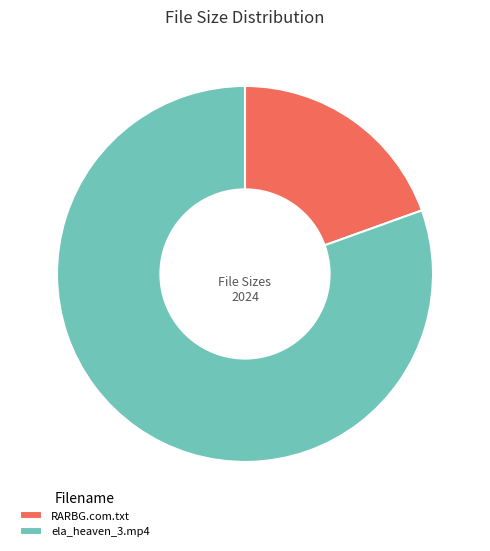

What is the smallest slice in the pie chart?

RARBG.com.txt